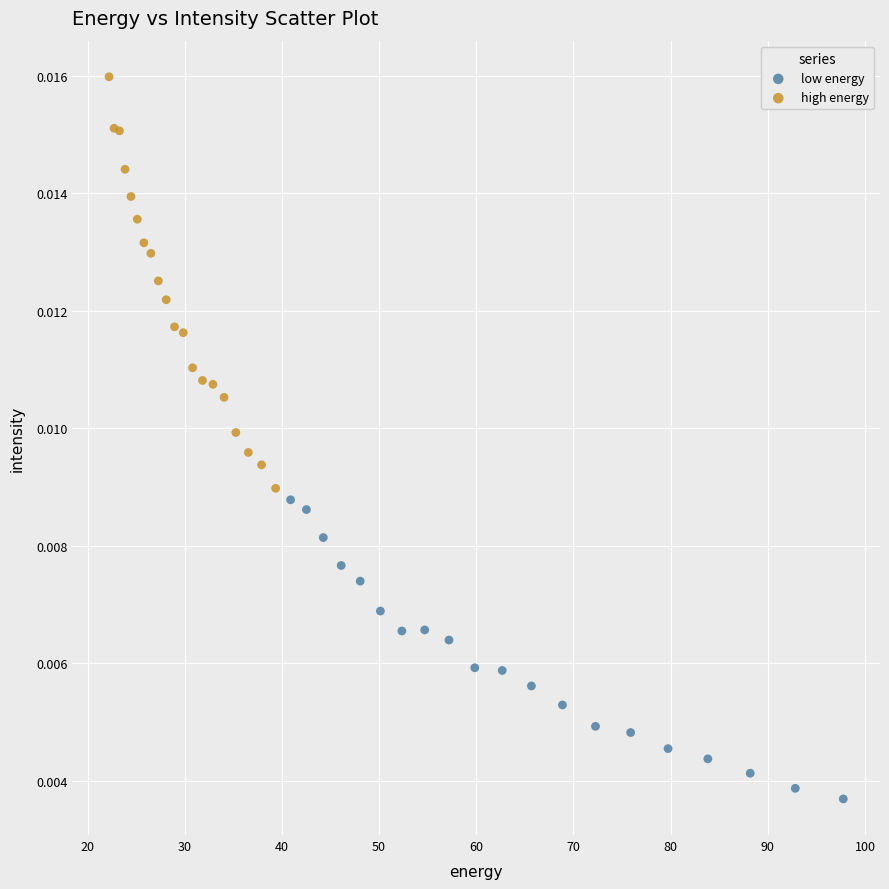

Which series reaches the minimum Y coordinate?

low energy